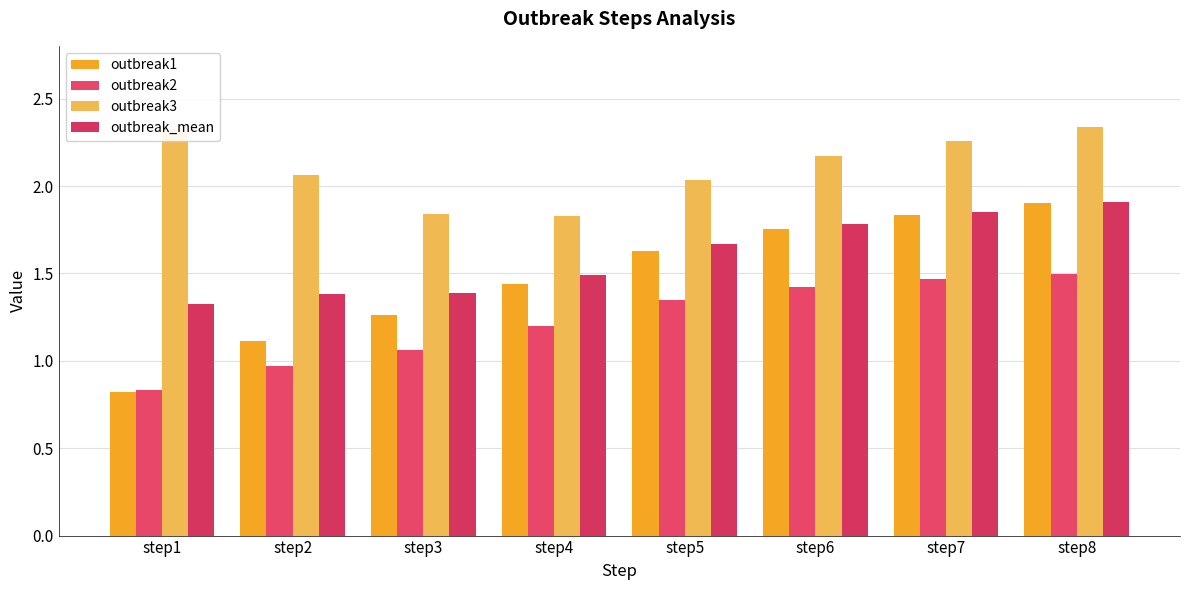

Where does the outbreak2 series first go above 1?

step3